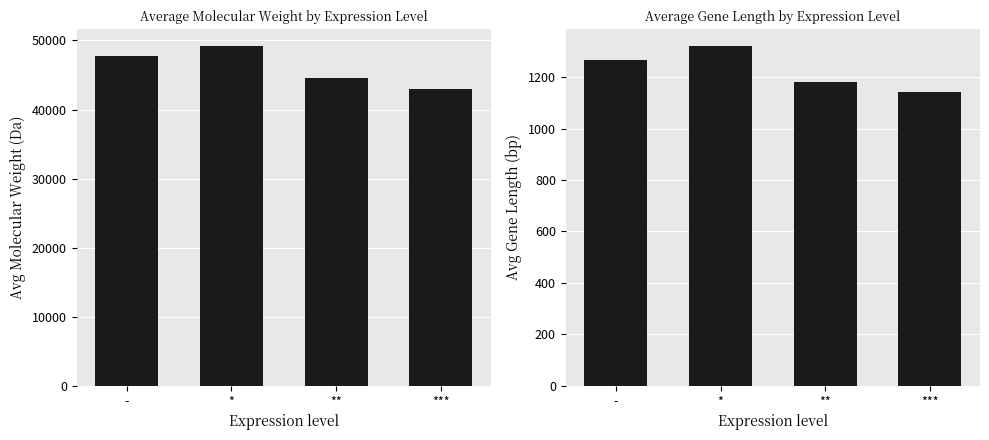

Reading right to left, list all the values displayed in this chart.

Avg Molecular Weight (Da): ***=43023.1	**=44544.4	*=49182.7	-=47791.6
Avg Gene Length (bp): ***=1142.6	**=1183.0	*=1320.9	-=1265.3